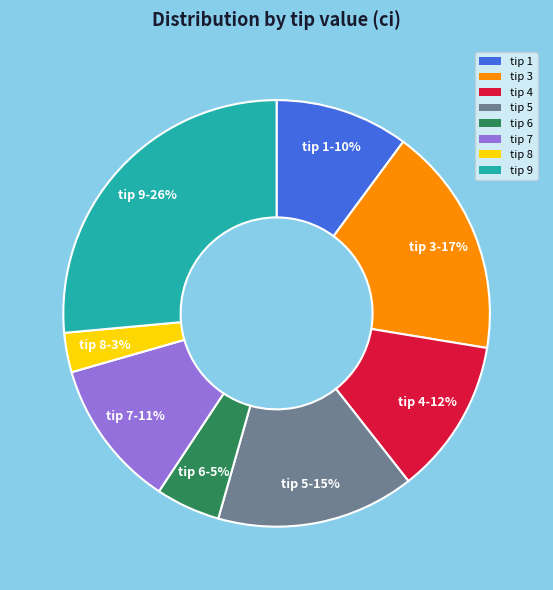

How many segments does this pie chart have?

8